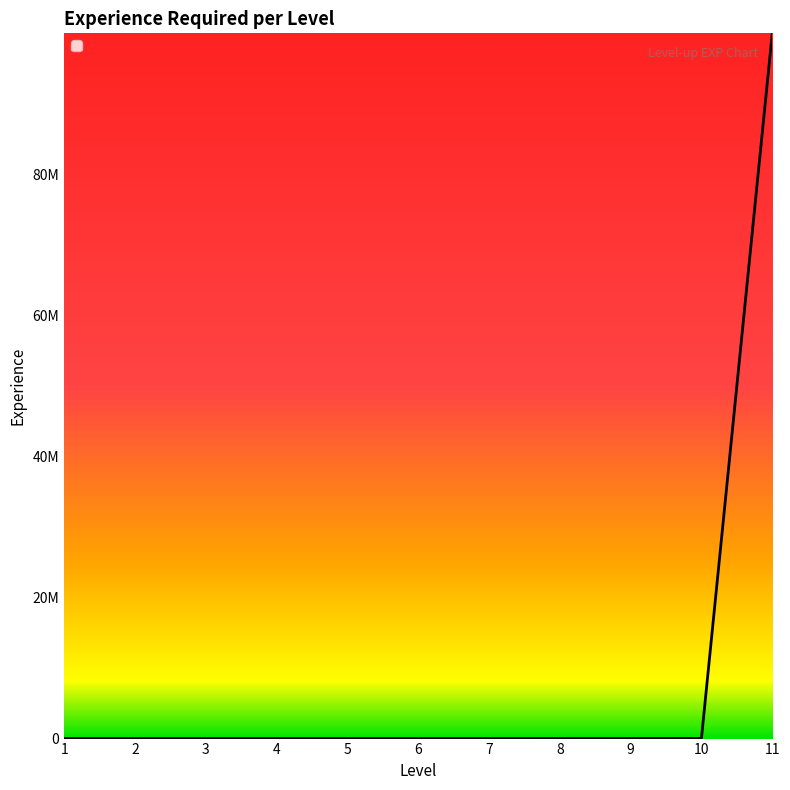

Does the chart have visible grid lines?

No